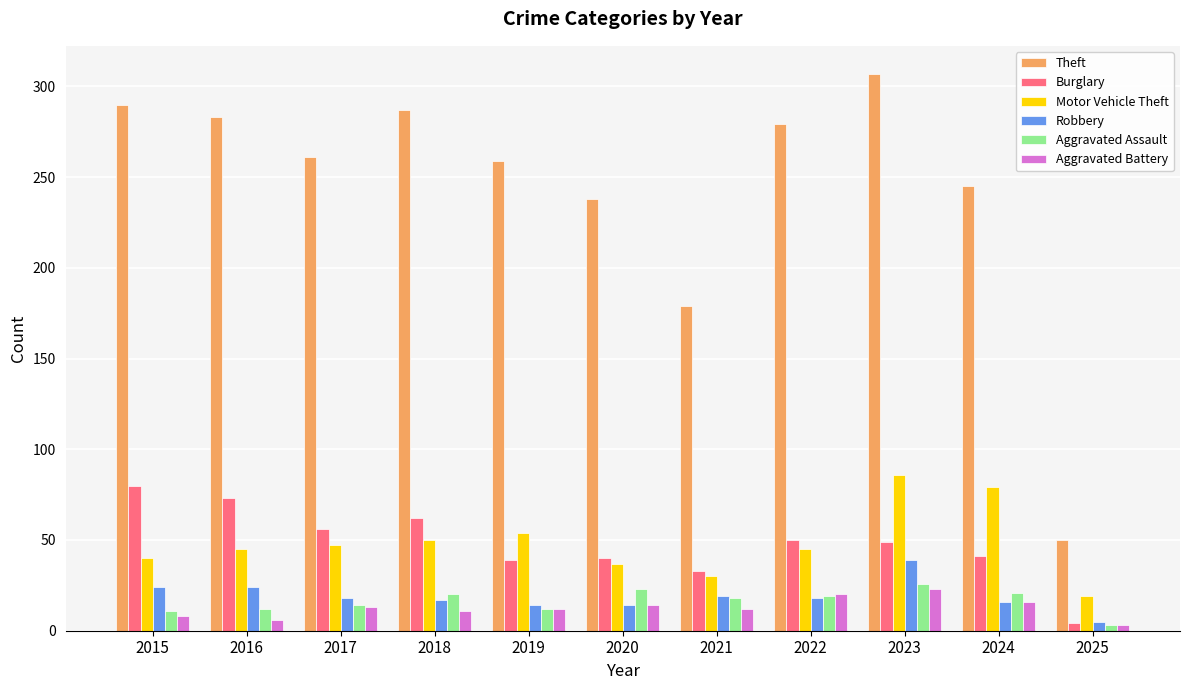

What is the value of the Aggravated Battery bar at the 1st from the left?

8